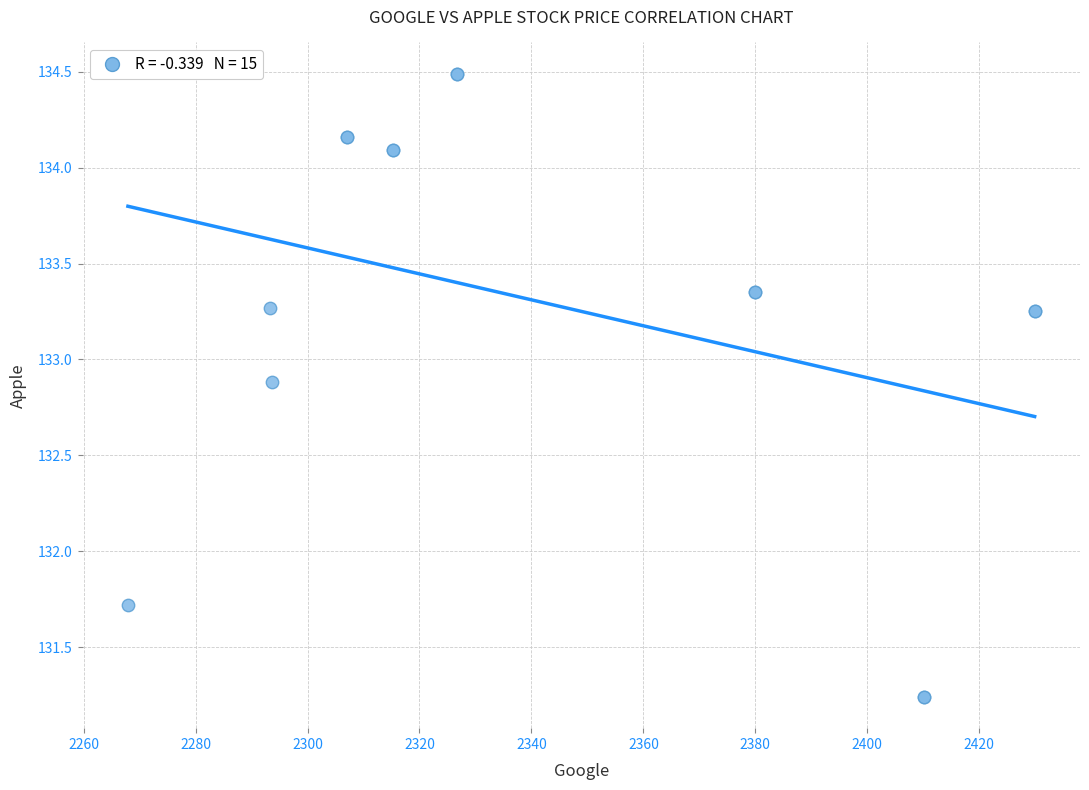

What Y value in the scatter plot is closest to 132?

131.7